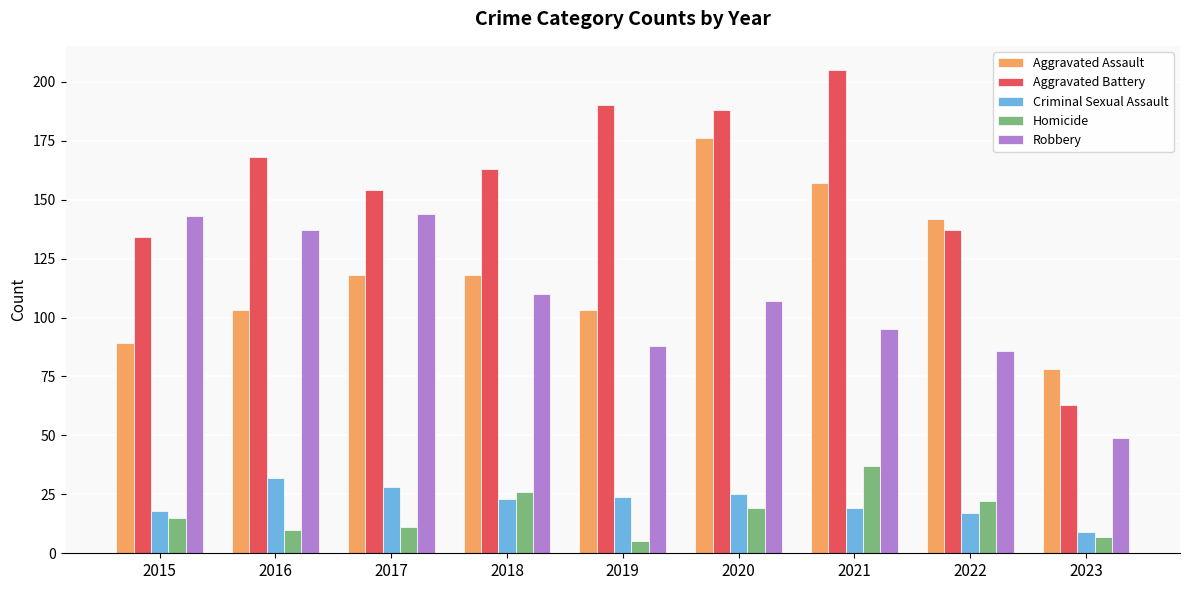

Is the value of Aggravated Battery at 2015 greater than the value of Aggravated Assault at 2017?

Yes